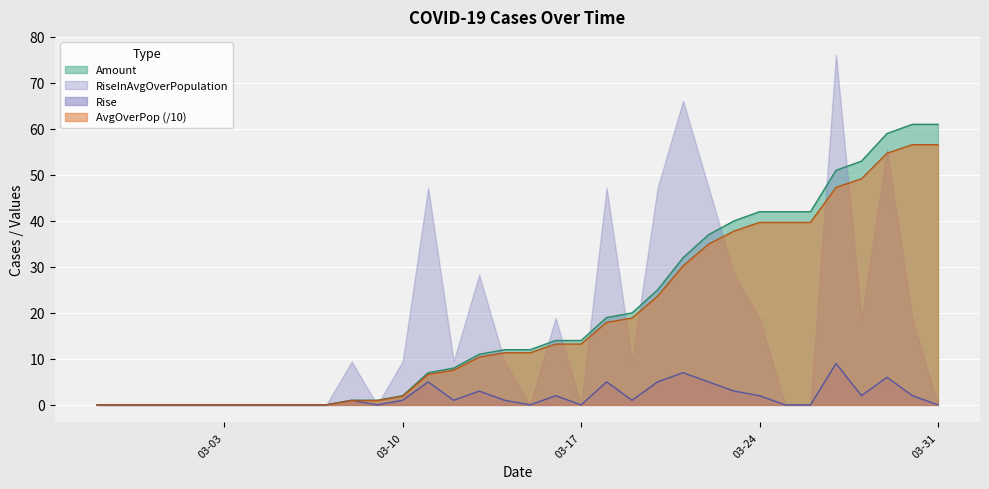

Rank the series by their maximum value, from highest to lowest.

RiseInAvgOverPopulation, Amount, AvgOverPop (/10), Rise